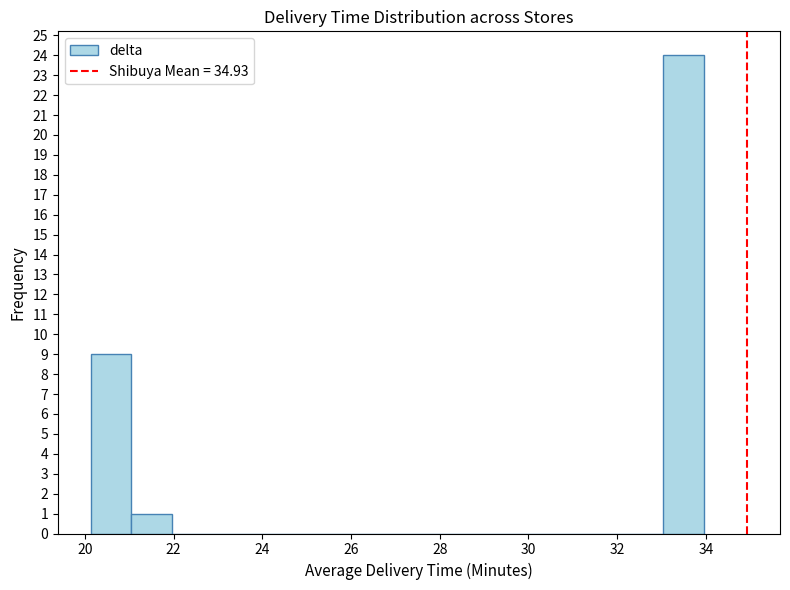

How tall is the bar that spans 33.0 to 34.0 on the x-axis? Neither the bar edges nor the heights are printed on the chart, so give them approximately, as read against the axes.

24